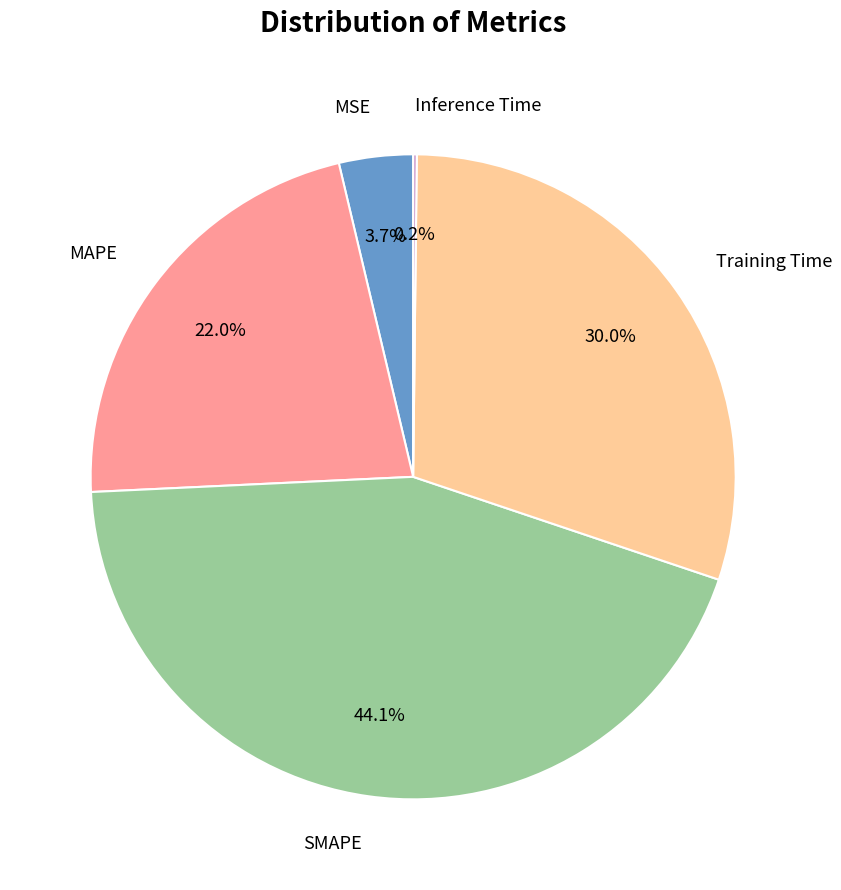

Between MAPE and SMAPE, which is larger?

SMAPE